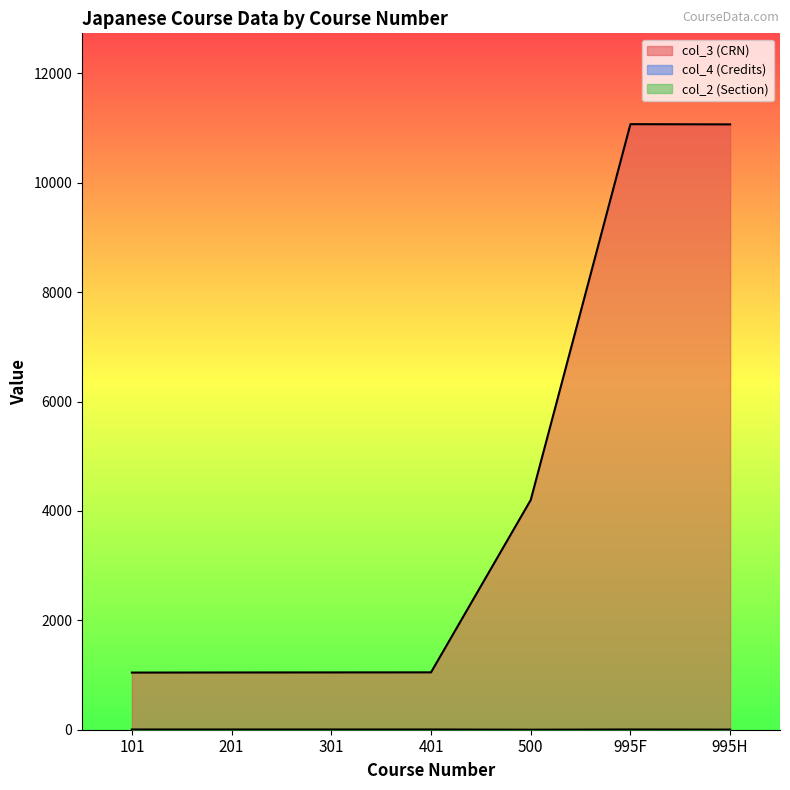

Does the chart have visible grid lines?

No